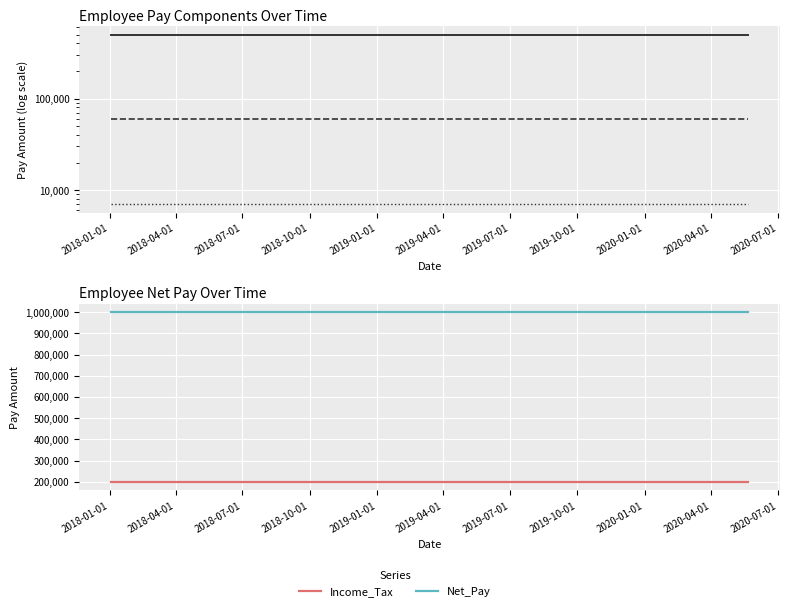

Rank the series by their maximum value, from highest to lowest.

Net_Pay, basic_pay, Income_Tax, Deductions, Taxable_pay